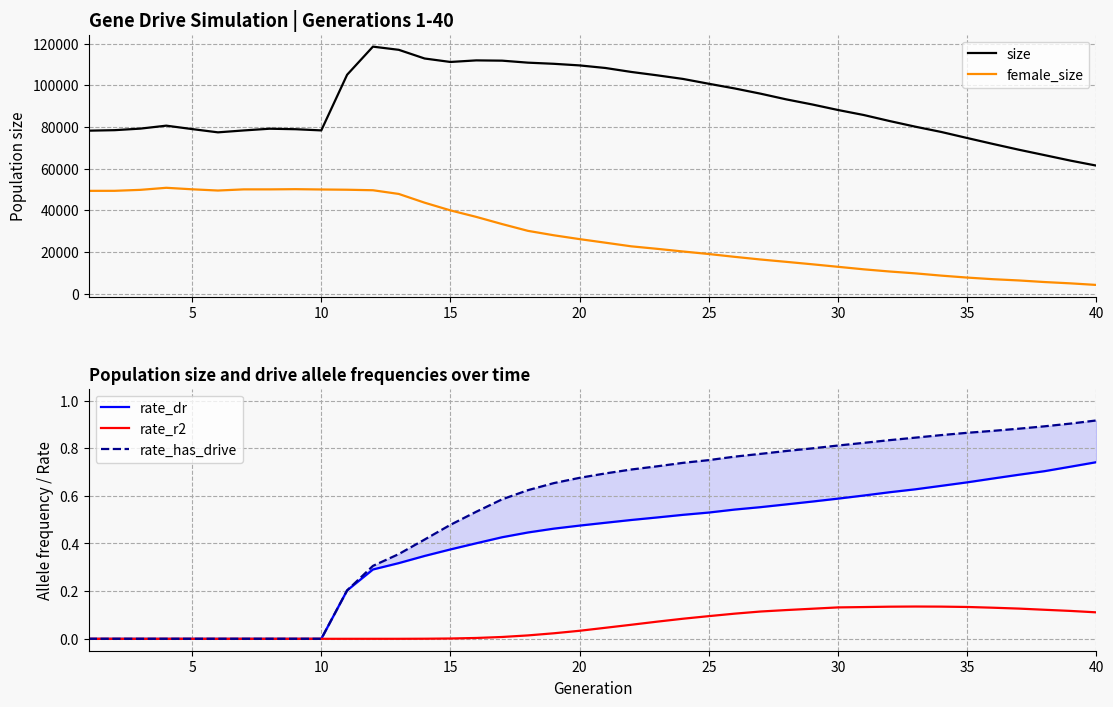

What is the maximum value for rate_dr?

0.7